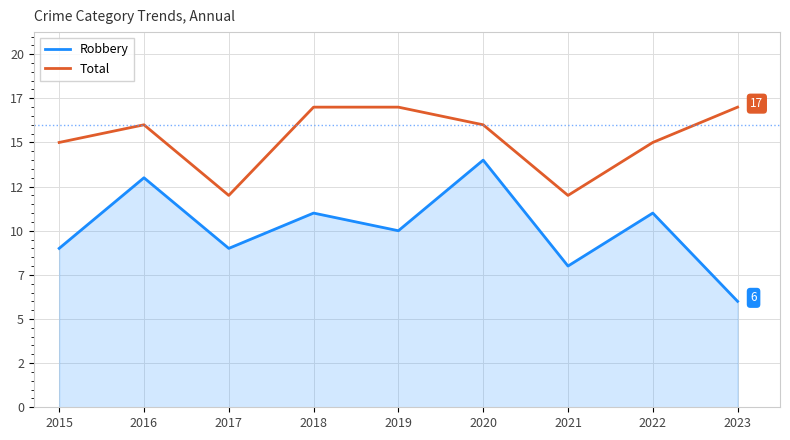

Which series has the largest range (max minus min)?

Robbery